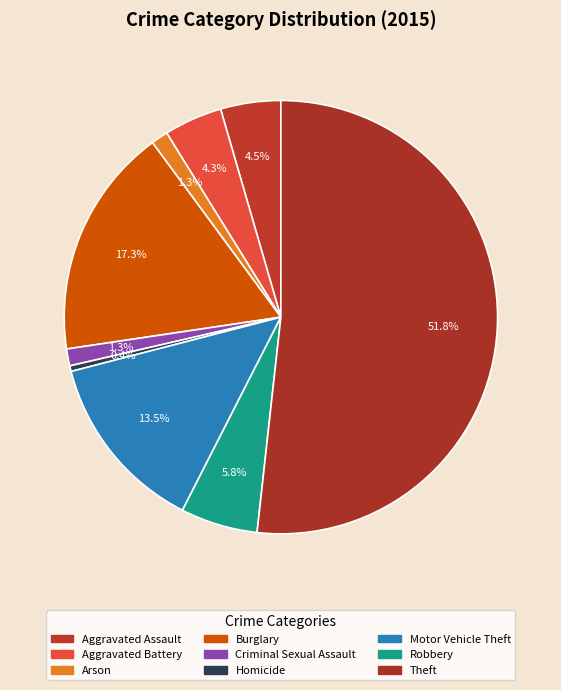

Which has a higher value, Motor Vehicle Theft or Aggravated Assault?

Motor Vehicle Theft